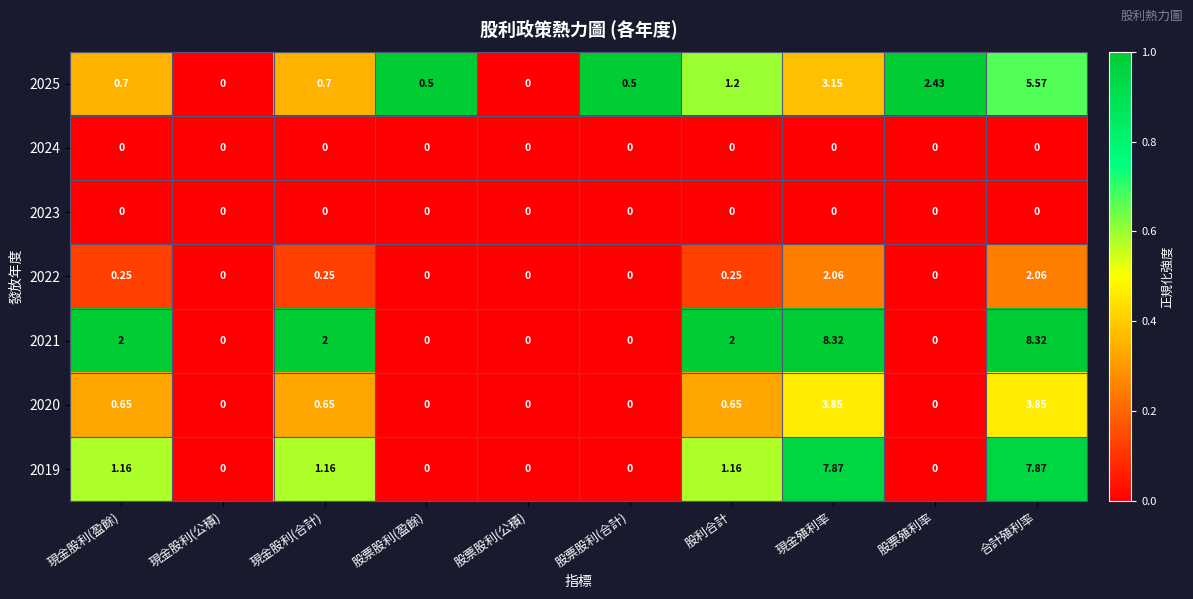

At which category is the sum across all series the highest?

合計殖利率